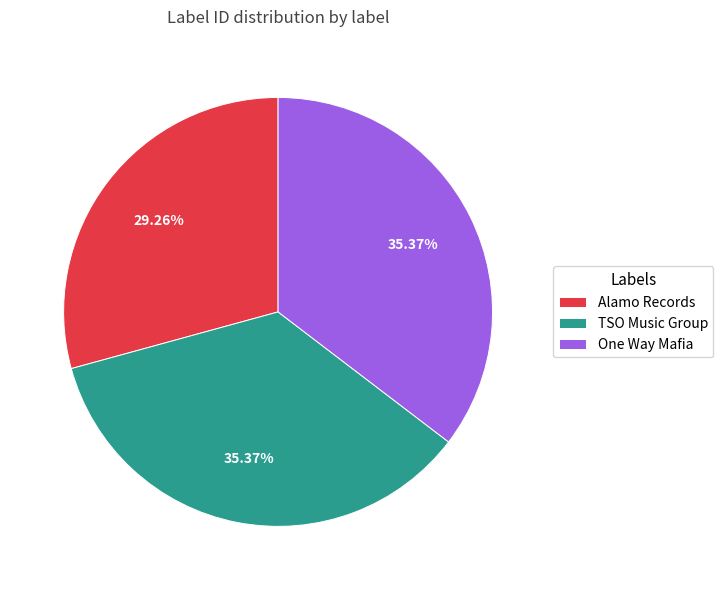

Which slice is the smallest?

Alamo Records